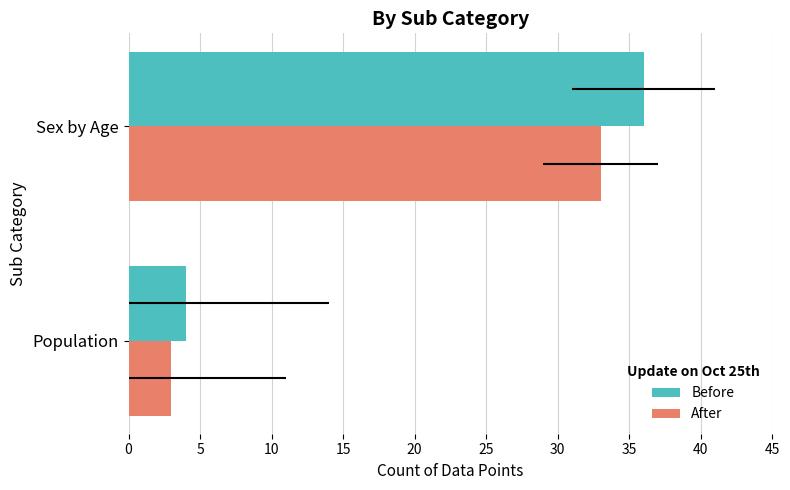

What is the maximum value for After?

33